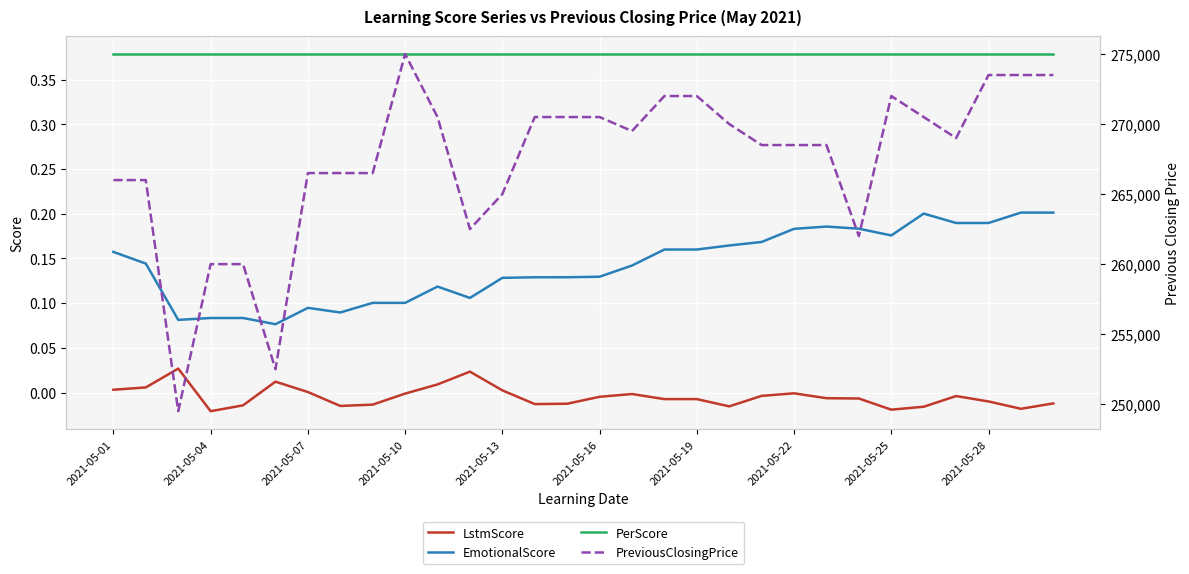

True or false: LstmScore and PerScore intersect in this chart.

False